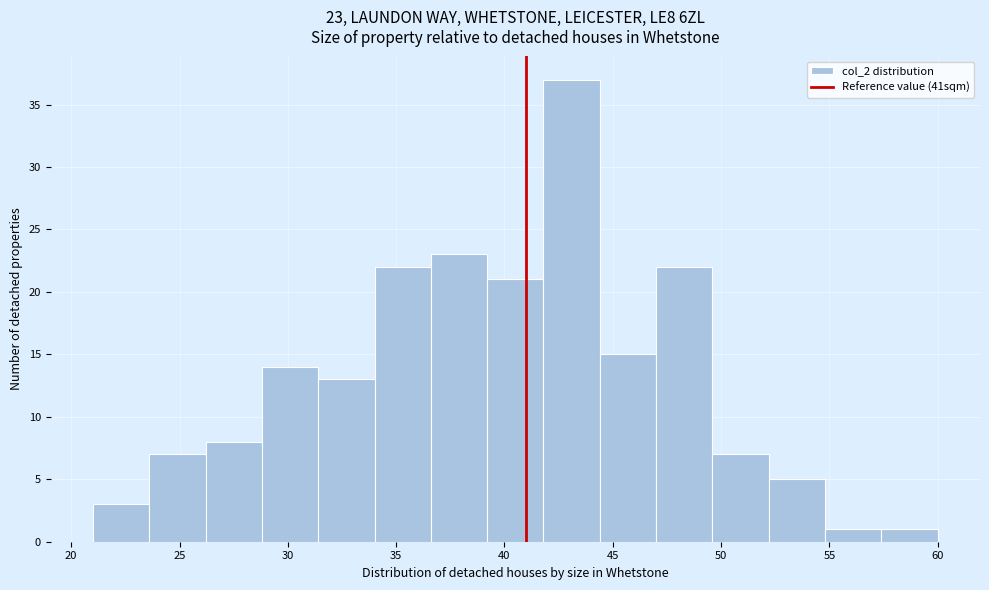

Which range on the x-axis has the tallest bar?

41.8 to 44.4